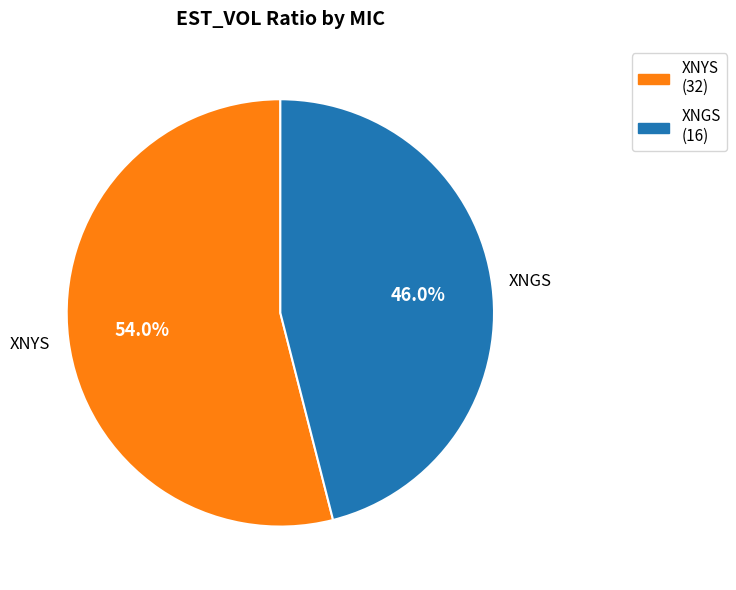

What is the majority slice?

XNYS